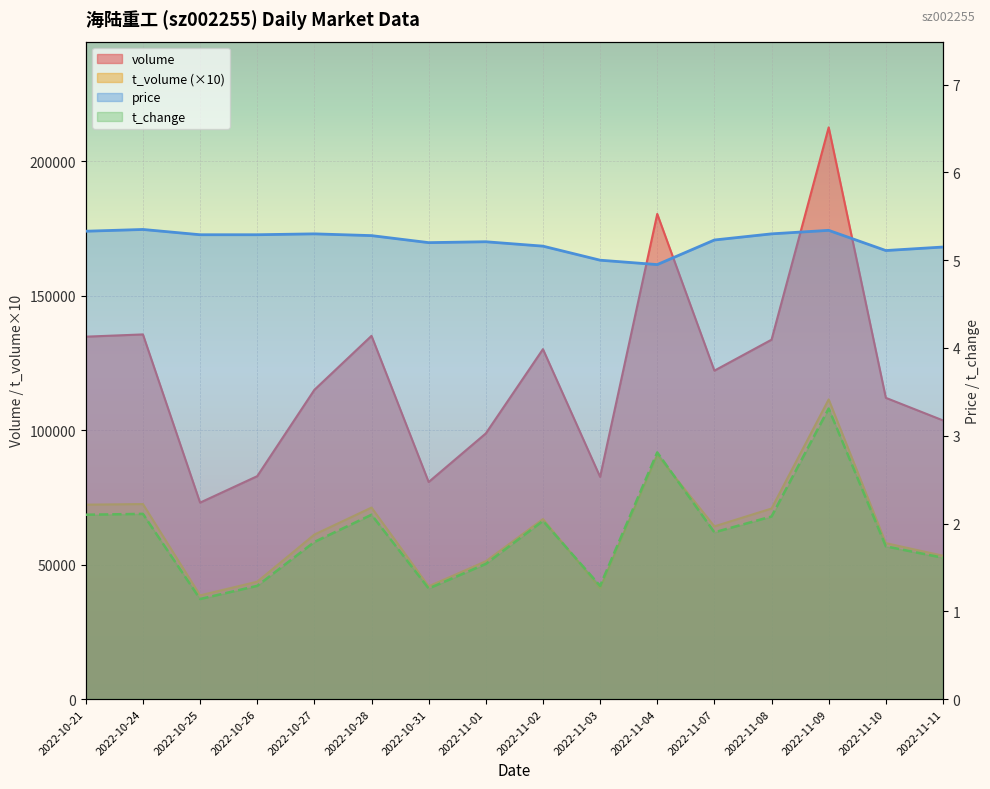

At which category is the sum across all series the highest?

2022-11-09